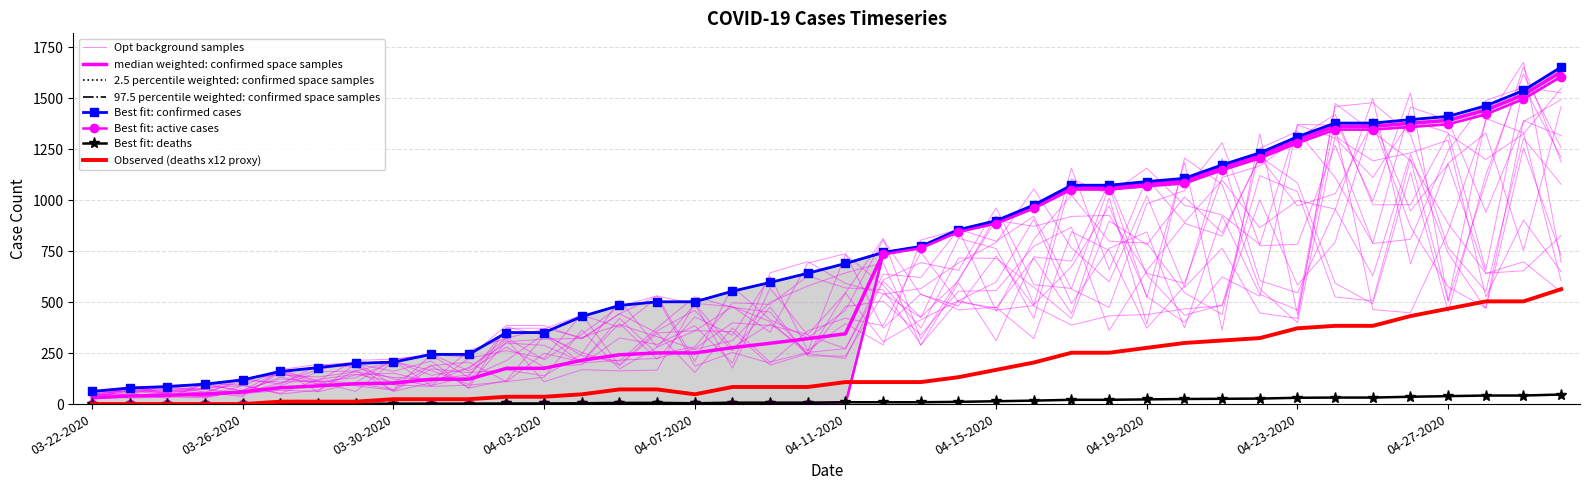

What position from the right is 03-25-2020?

37